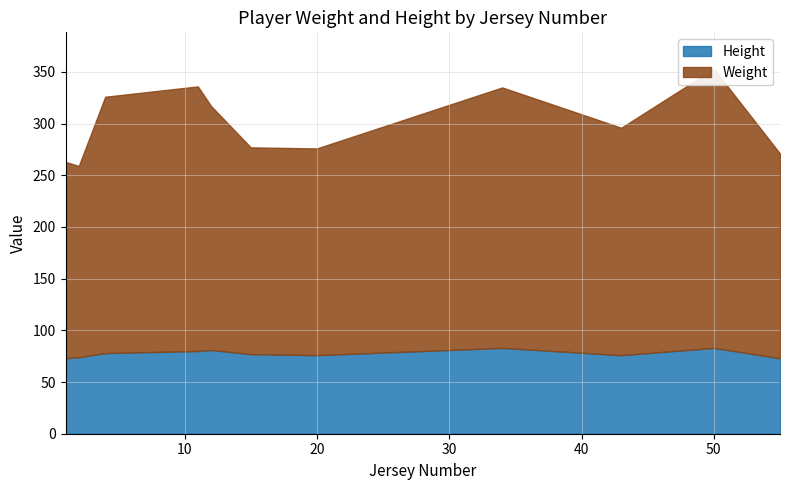

What is the approximate value of Weight at 11, to the nearest 5?

255